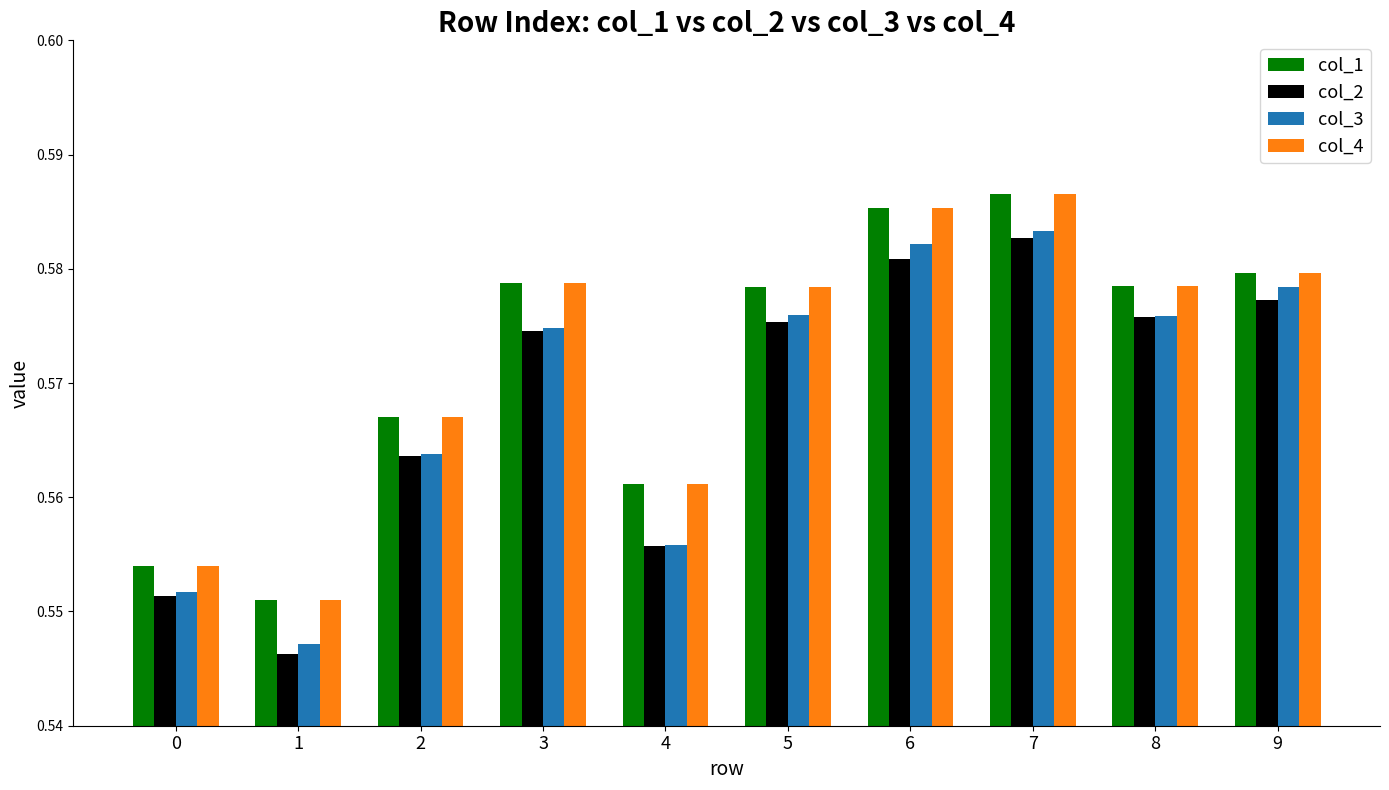

Between 2 and 5, which series saw the biggest shift?

col_3